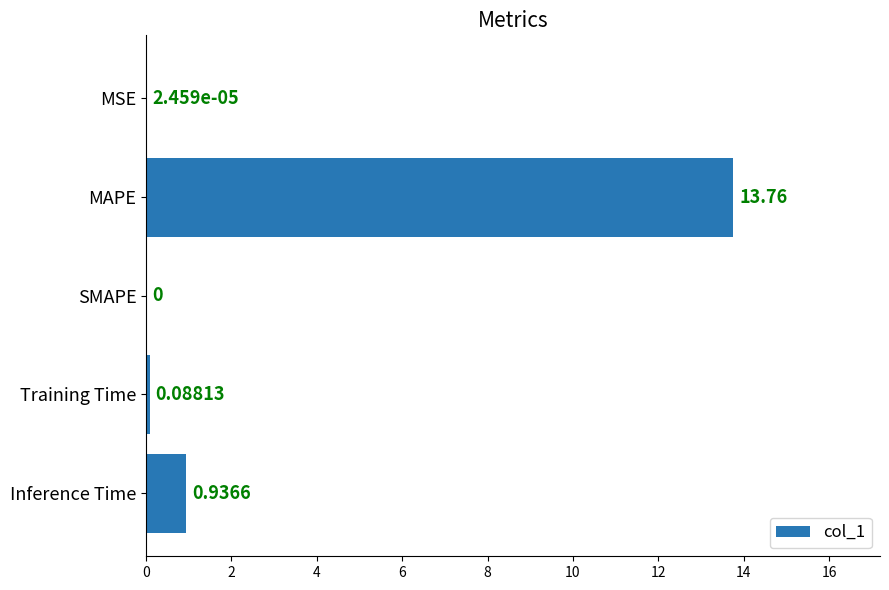

Are the bars horizontal?

Yes